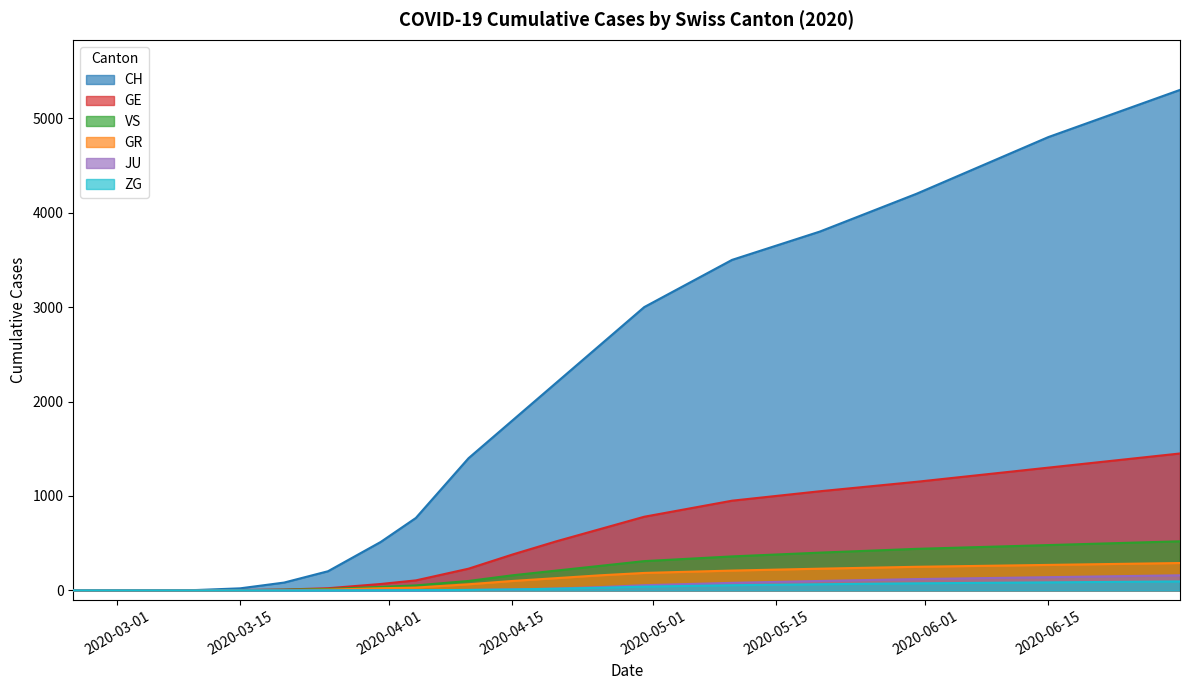

The value of VS at 0 is 0. True or false?

True